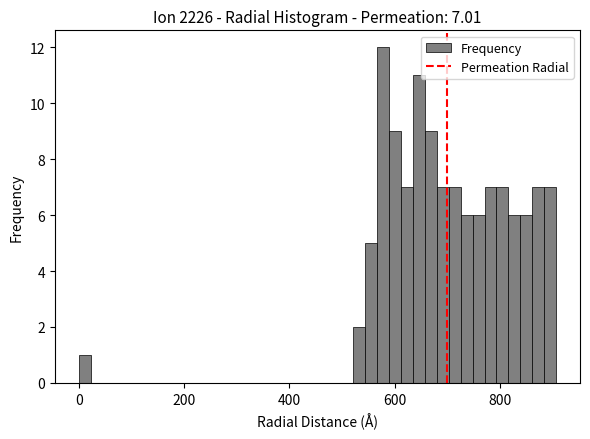

Read against the x-axis, roughly where is the centre of the tallest bar?

580